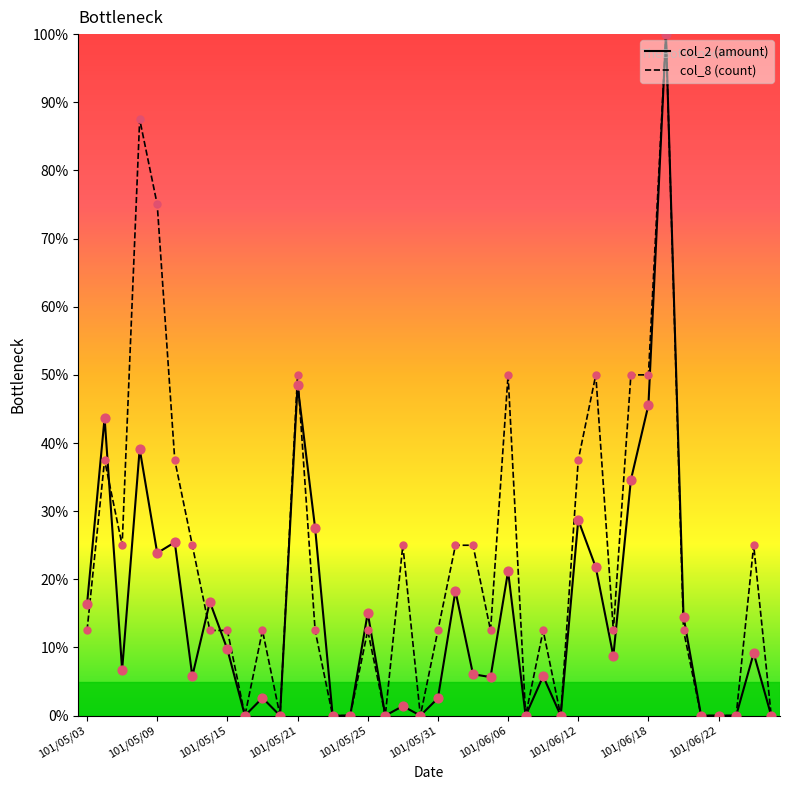

Which series has the widest spread of Y values?

col_2